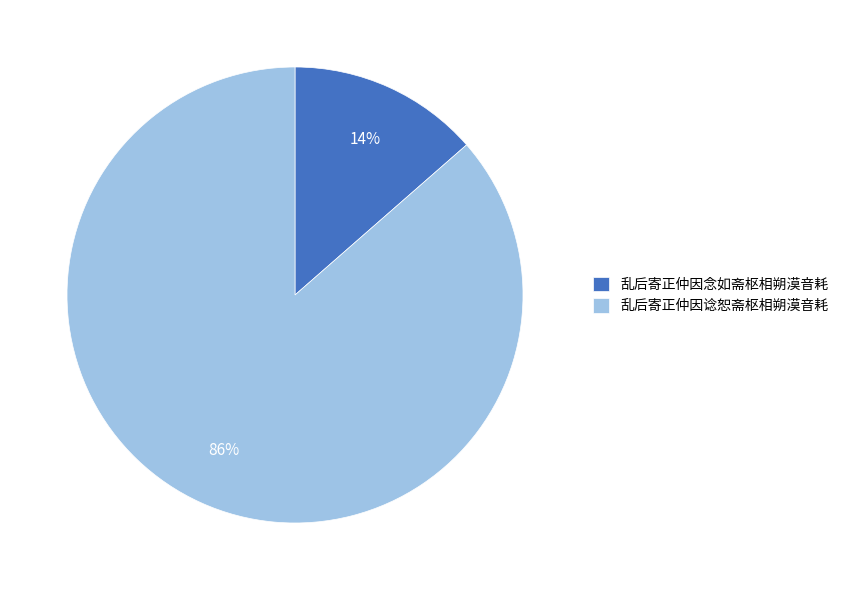

Which has a higher value, 乱后寄正仲因谂恕斋枢相朔漠音耗 or 乱后寄正仲因念如斋枢相朔漠音耗?

乱后寄正仲因谂恕斋枢相朔漠音耗